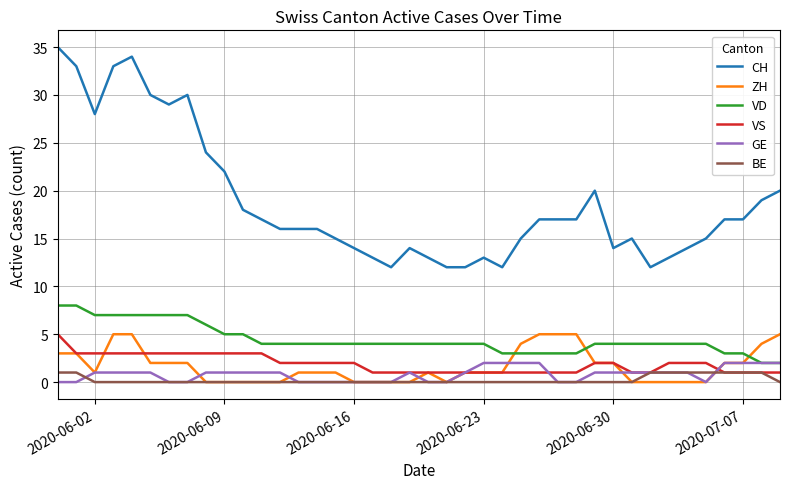

Which series has the largest total across all categories?

CH